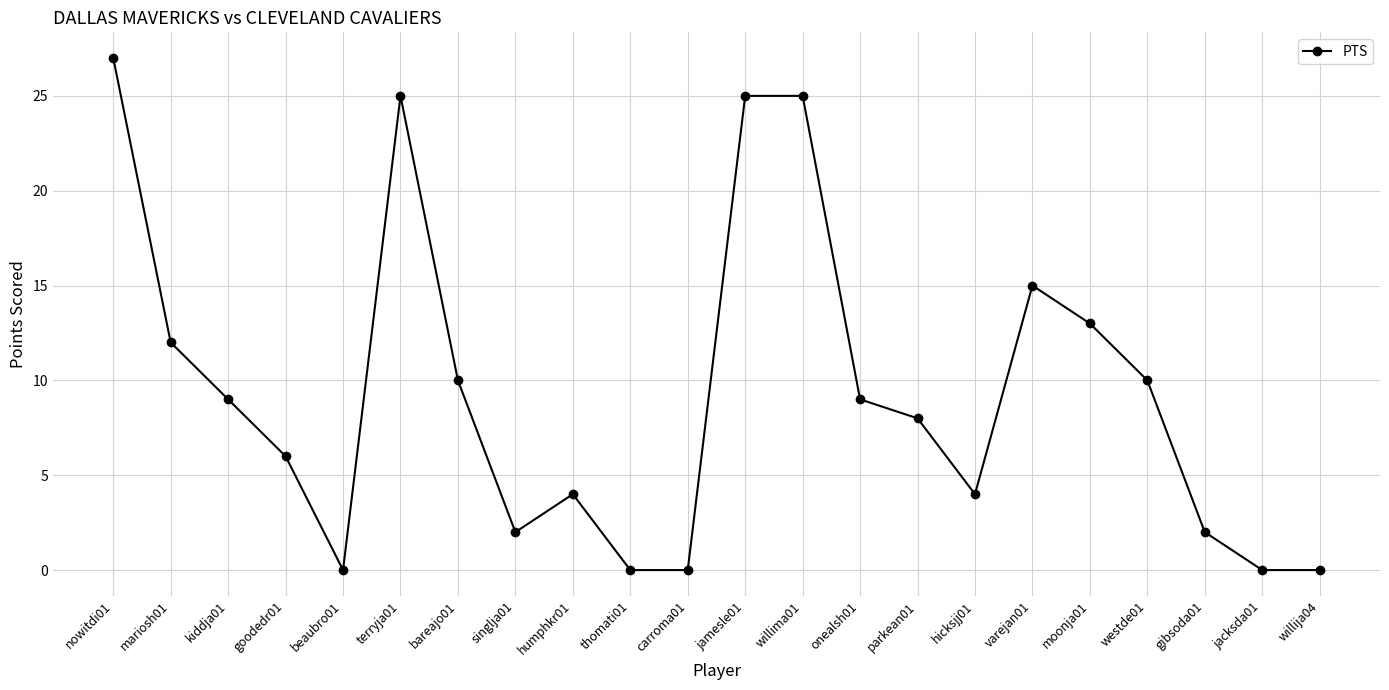

Does the chart have visible grid lines?

Yes